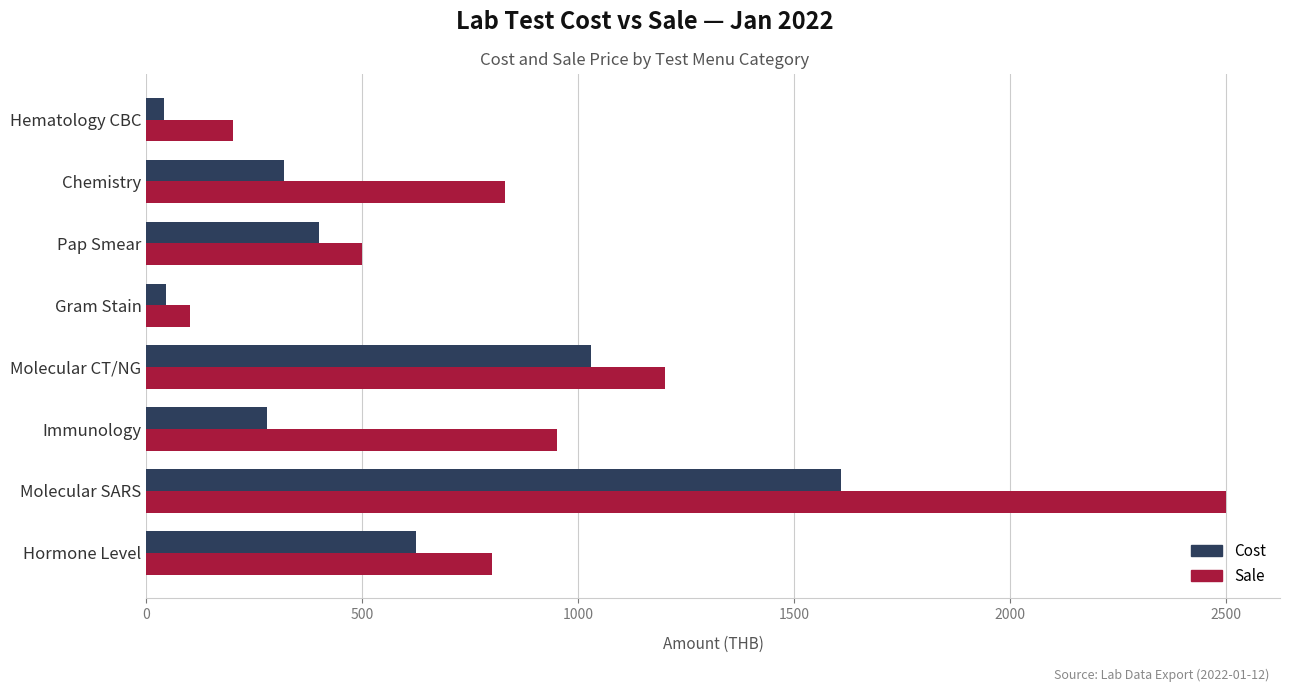

What is the minimum value for Cost?

40